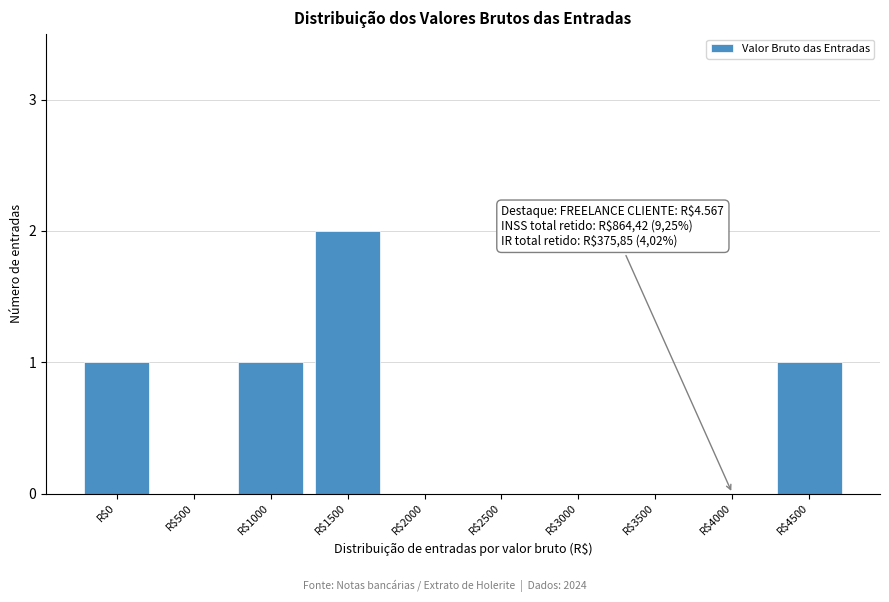

What is the sum of all values?

5